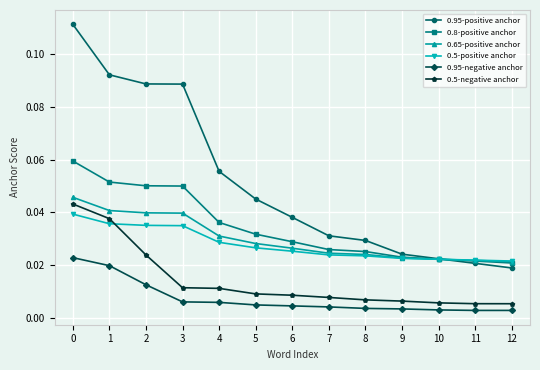

True or false: 0.5-negative anchor and 0.95-negative anchor intersect in this chart.

False